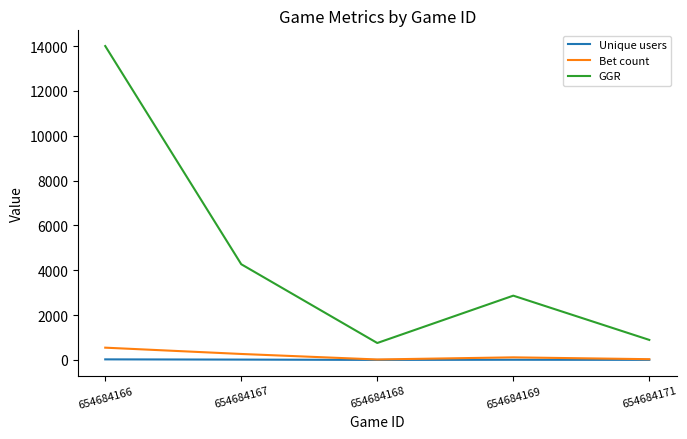

Is it true that GGR equals 755 at 654684168?

True